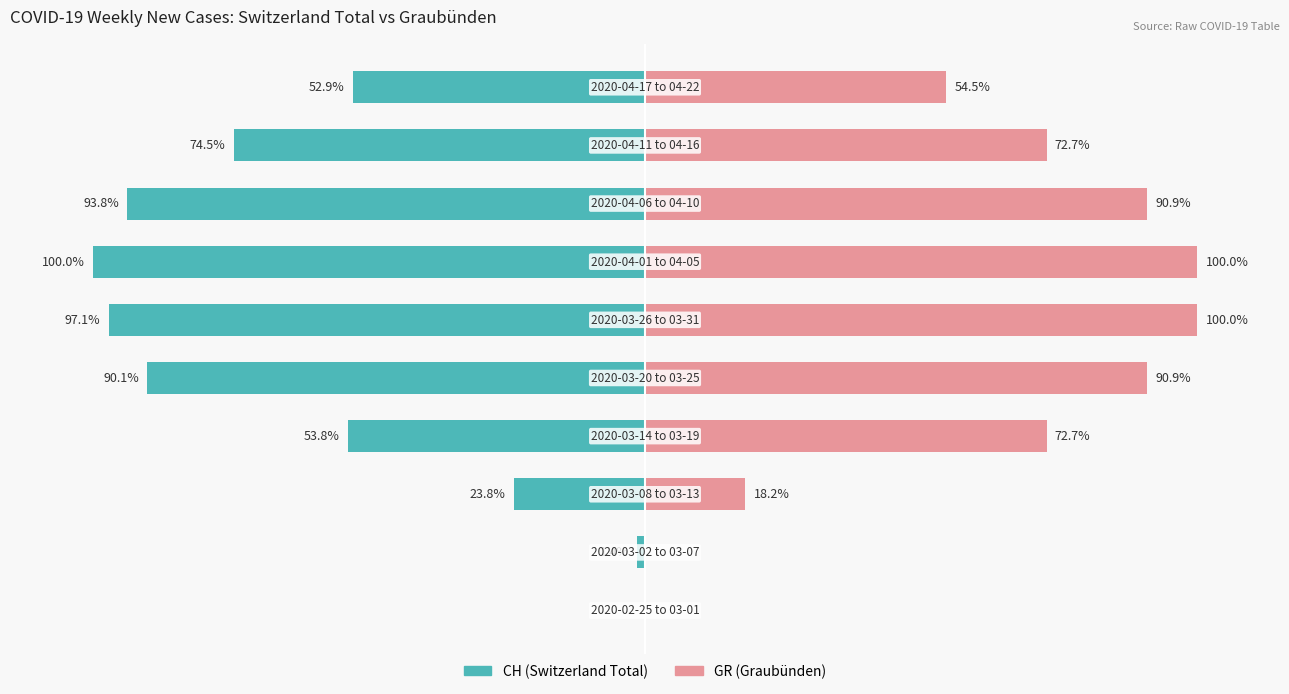

What is the sum of all CH (Switzerland Total) values?

-587.5